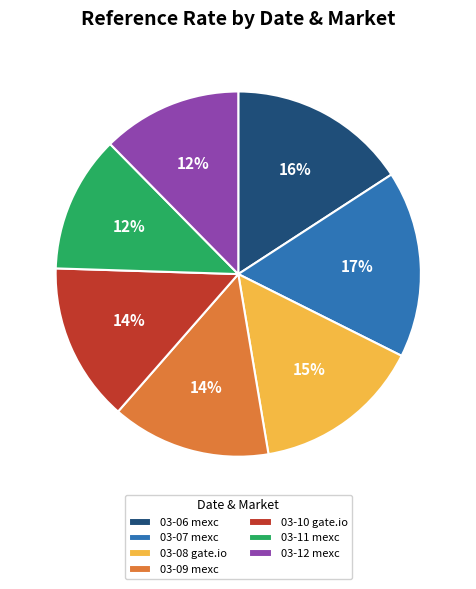

True or false: 03-10 gate.io accounts for 14% of the total.

True